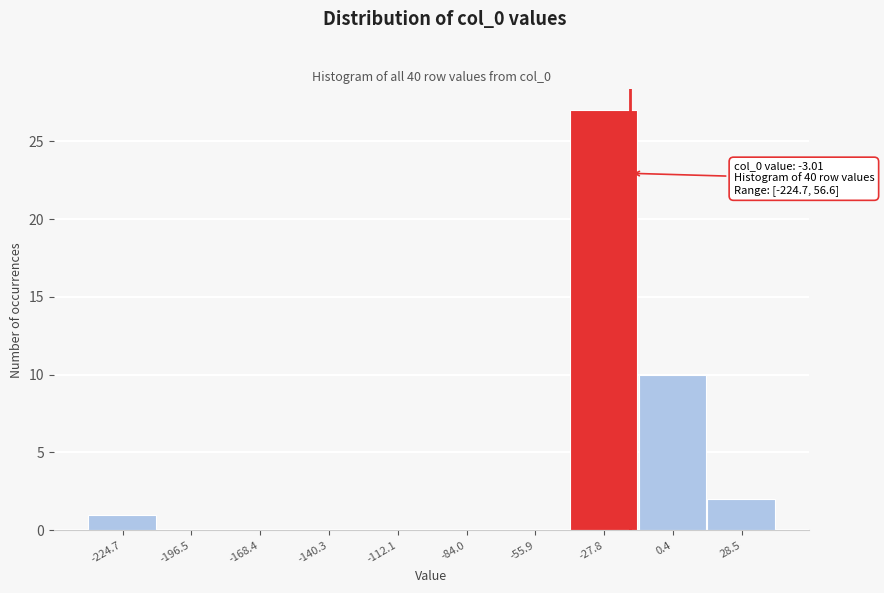

Reading right to left, extract all data points from this chart.

28.5=2	0.4=10	-27.8=27	-55.9=0	-84.0=0	-112.1=0	-140.3=0	-168.4=0	-196.5=0	-224.7=1